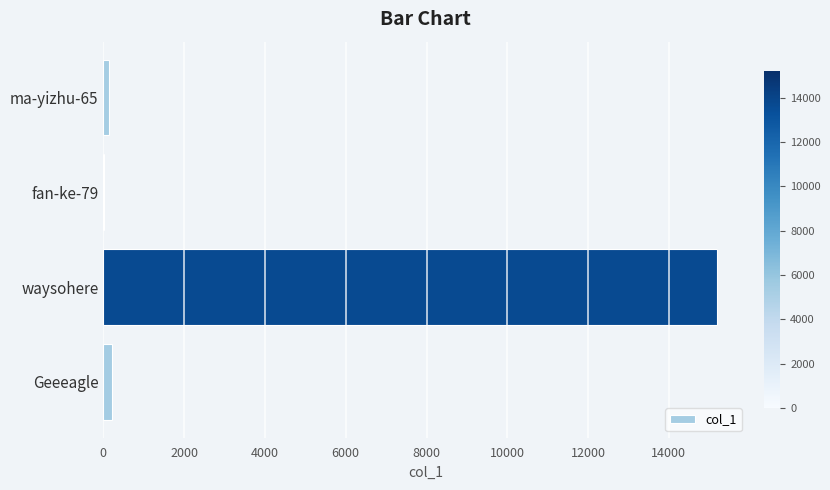

What is the maximum value shown in the chart?

15197